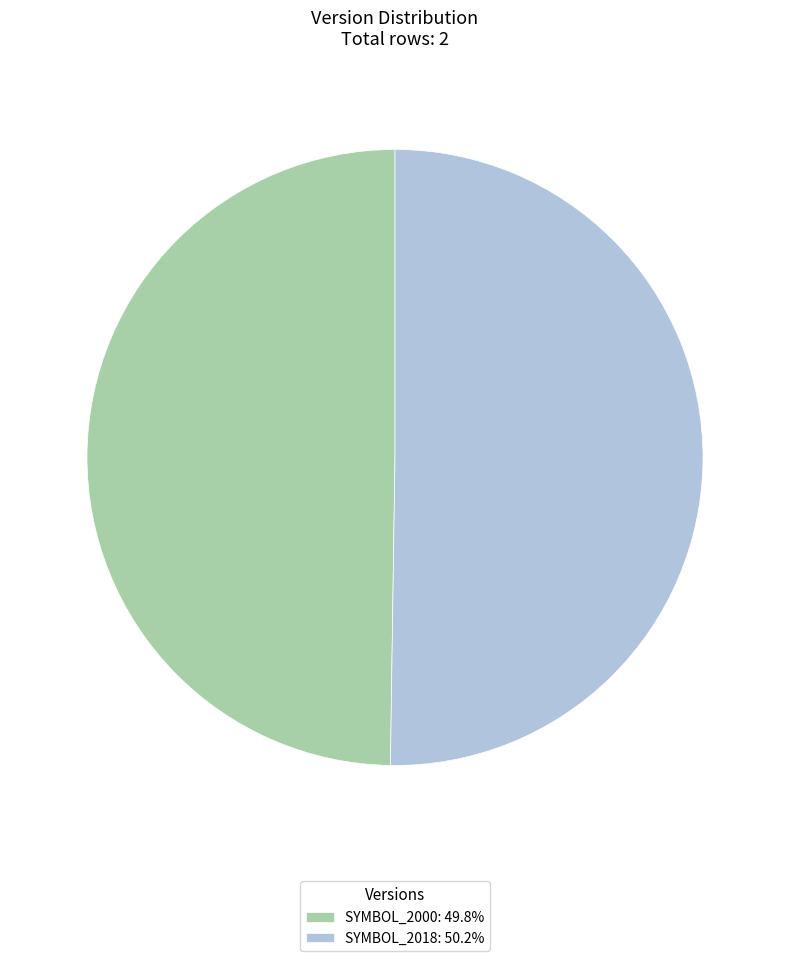

Combined, do SYMBOL_2018: 50.2% and SYMBOL_2000: 49.8% account for over 50%?

Yes